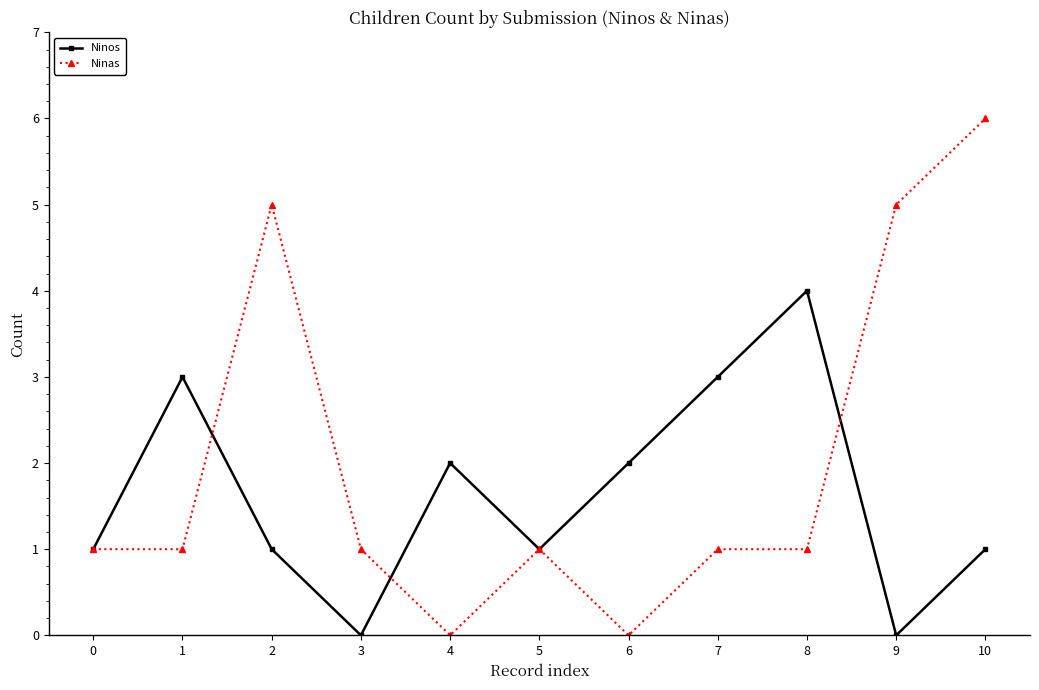

What is the highest value of the Ninas series?

6